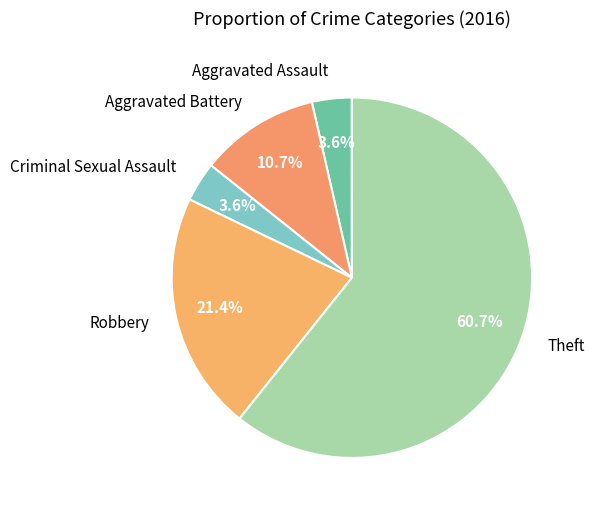

How many slices are in this pie chart?

5